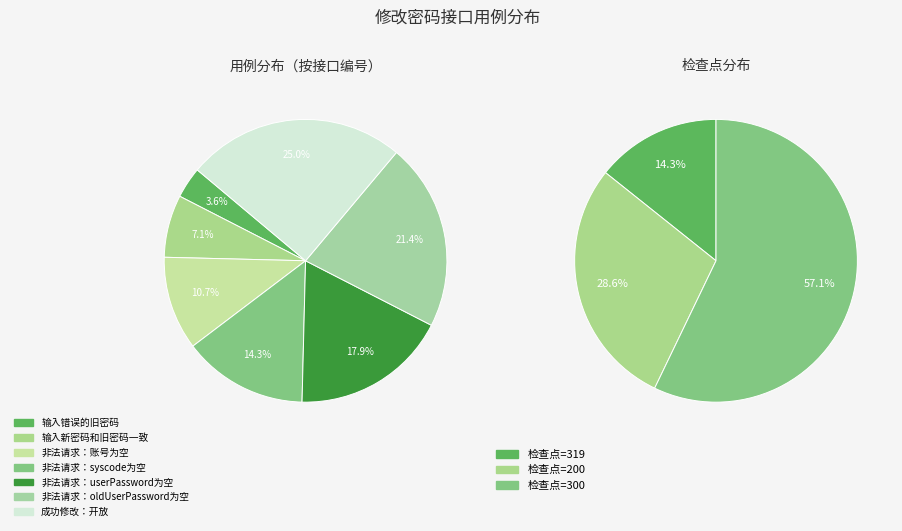

Which has a higher value, 非法请求：账号为空 or 非法请求：oldUserPassword为空?

非法请求：oldUserPassword为空